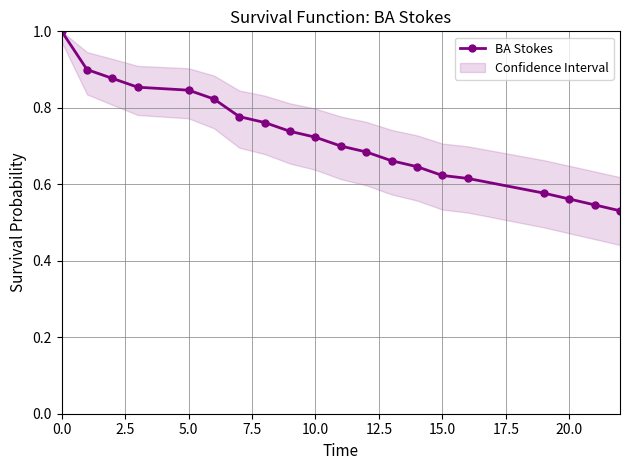

The value of BA Stokes at 15.0 is 1.0. True or false?

False